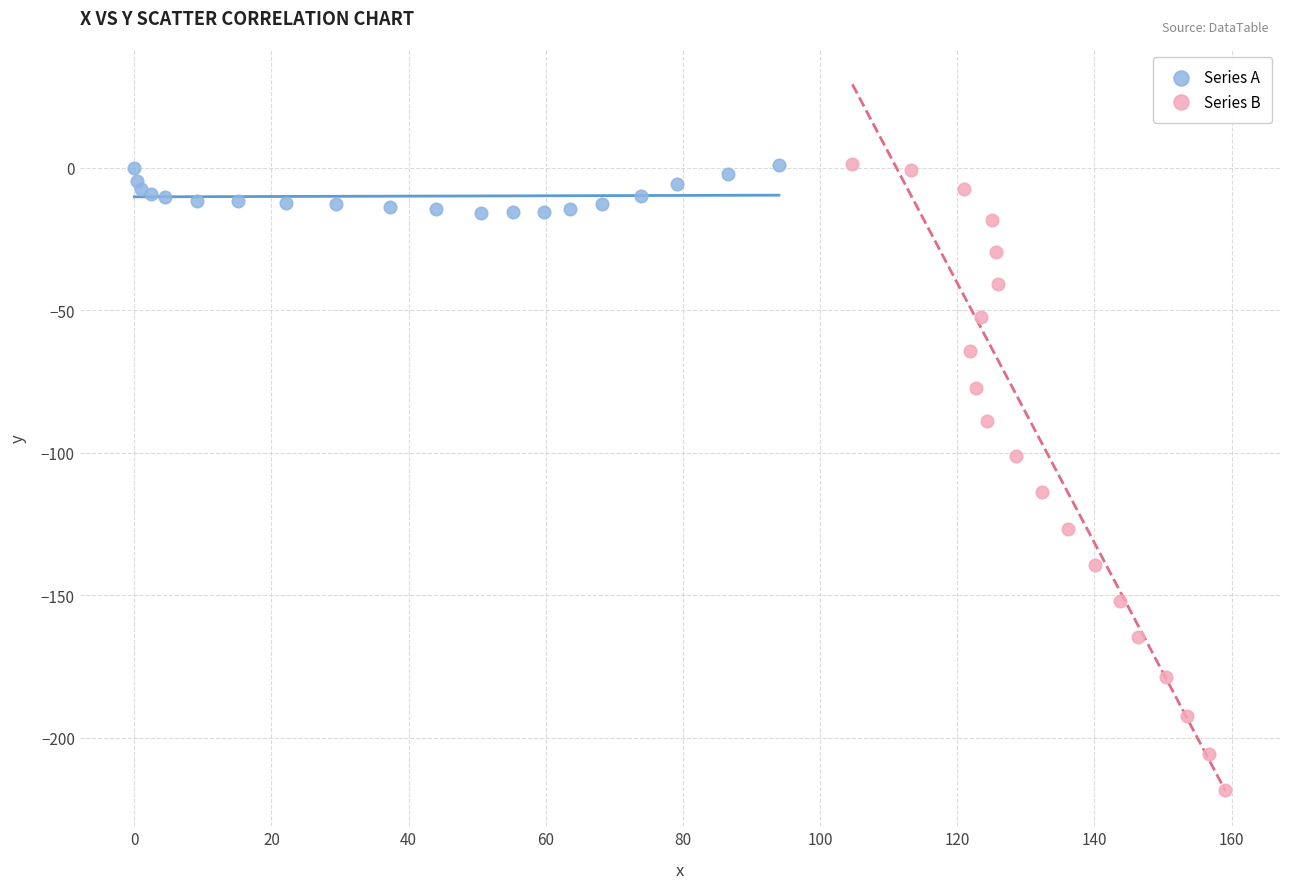

What are all the series names shown in the legend?

Series A, Series B